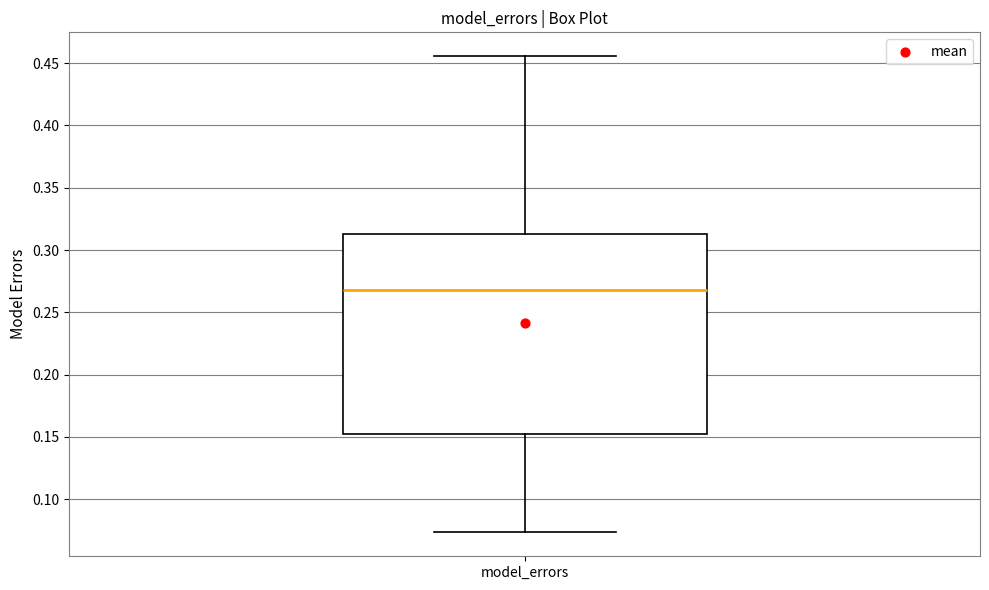

Transcribe this box plot: give where the median line is, the range the box spans, and where the two whiskers end, as read against the y-axis. The values are not printed on the chart, so give them approximately, as read against the axis.

median 0.270, box 0.155 to 0.315, whiskers 0.075 to 0.455